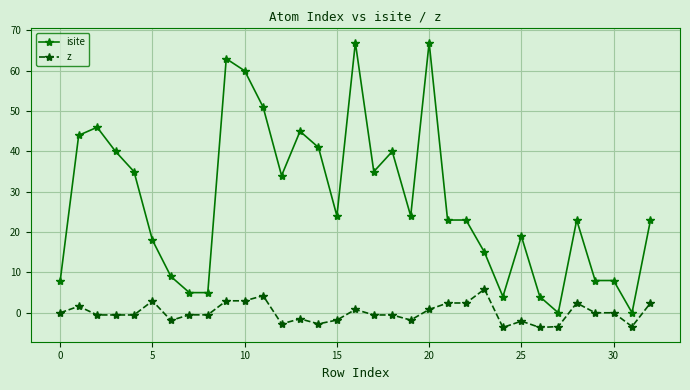

At how many categories does at least one series exceed 49?

5